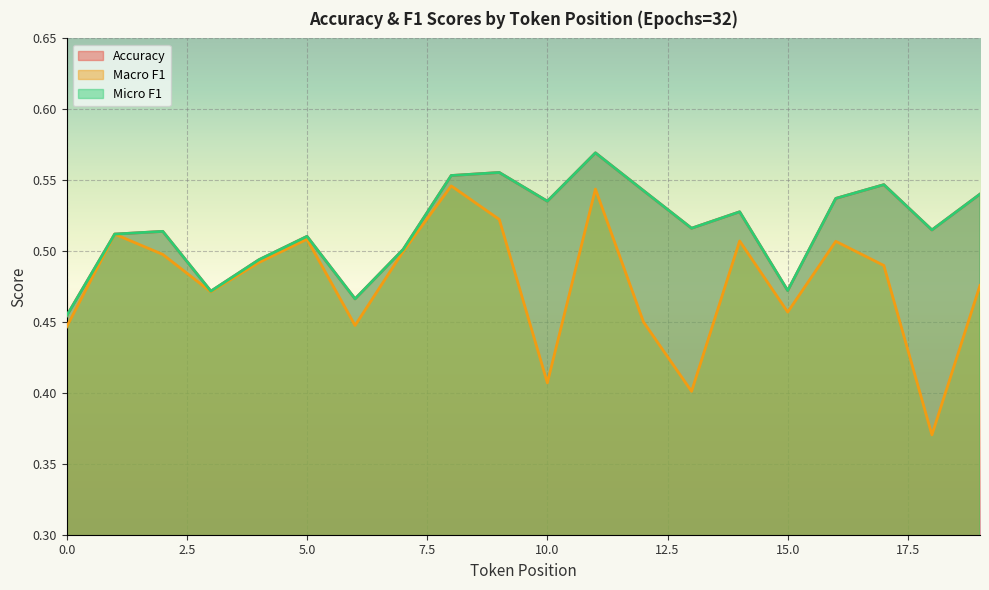

What is the average value of the Macro F1 series?

0.5